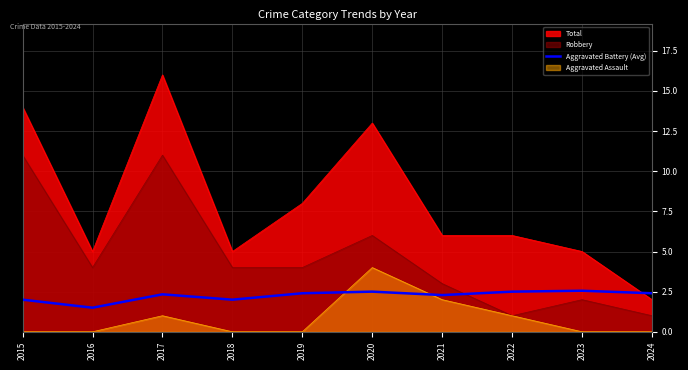

What is the approximate value of Aggravated Battery (Avg) at 2021?

2.3